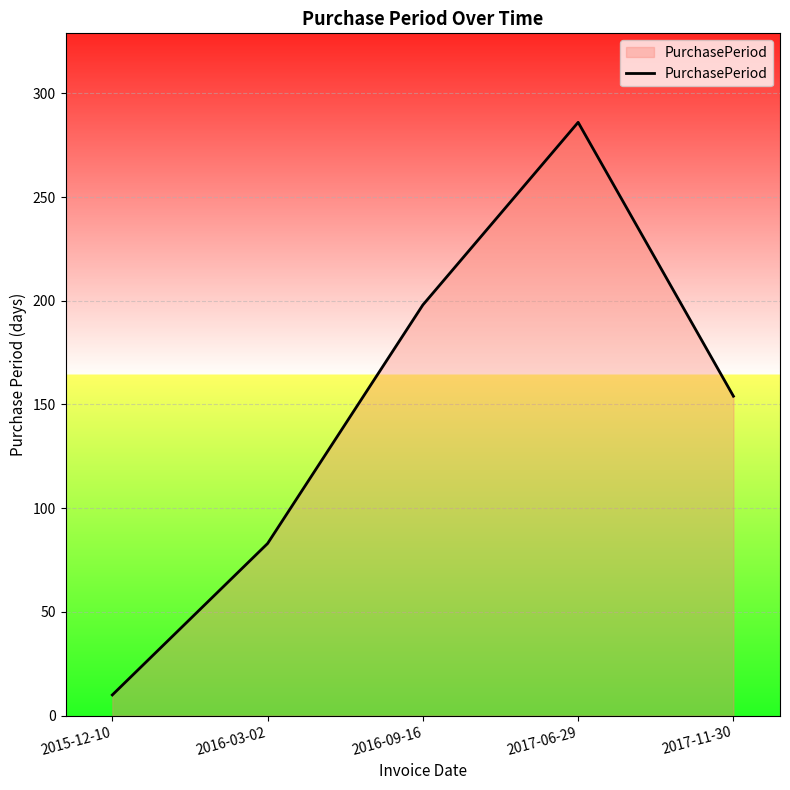

Reading right to left, what are all the values shown in this chart?

154	286	198	83	10